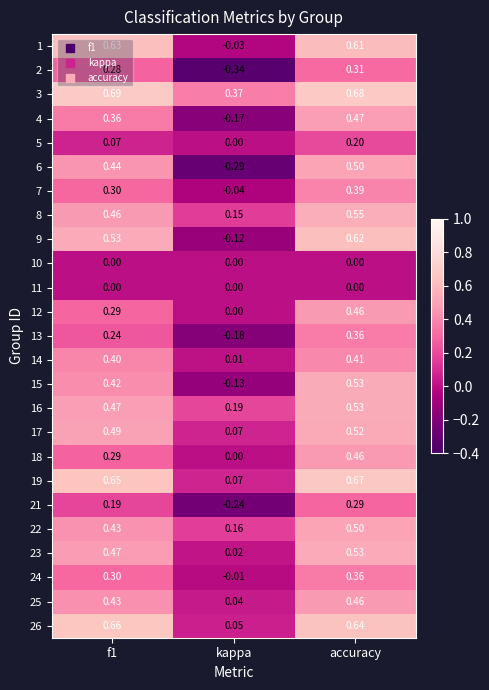

Where is 12 nearest to the value 0?

kappa